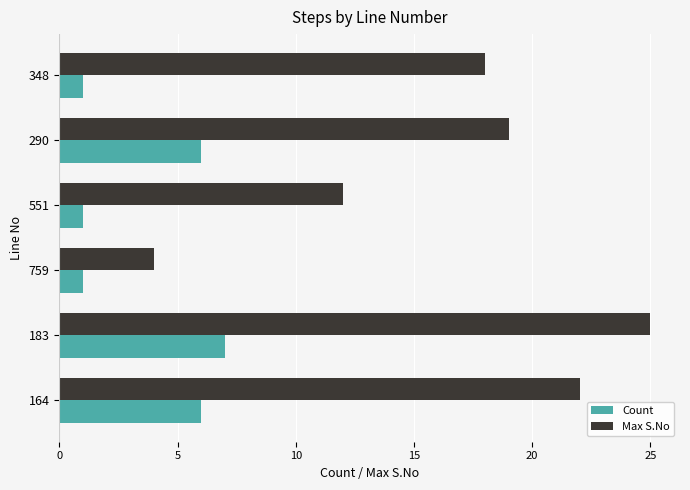

Count the Count values in the range 1 to 6.

5